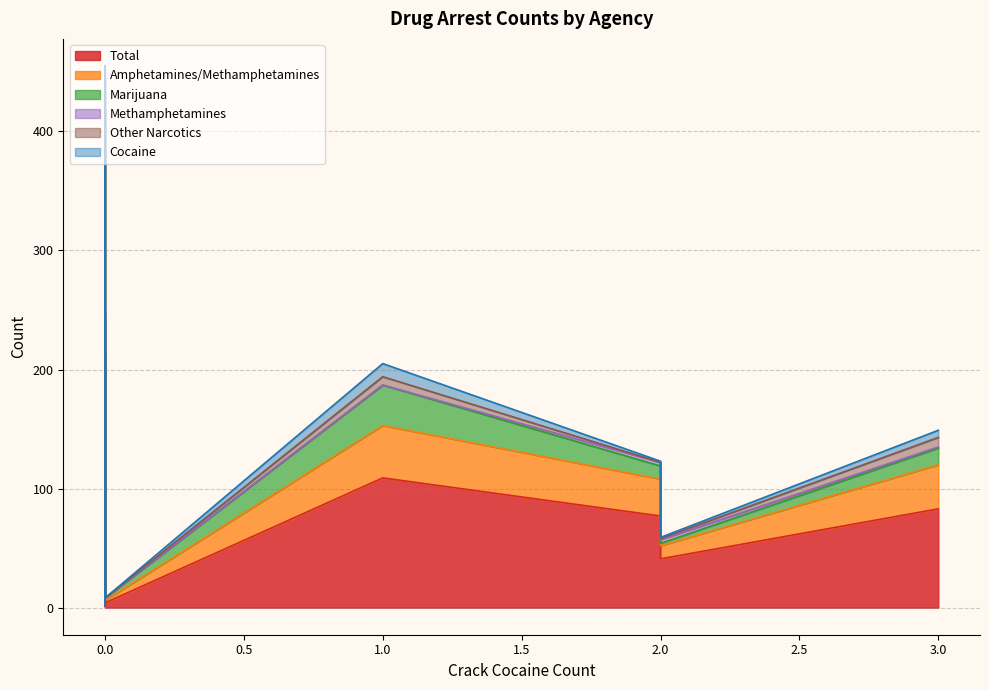

How many series are shown in this chart?

6